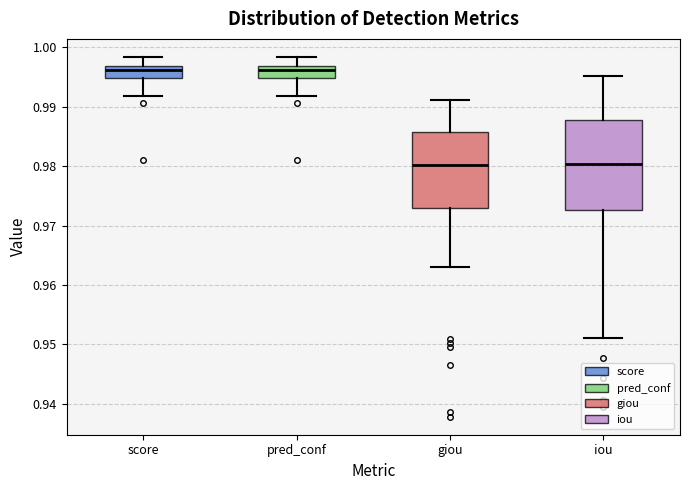

Where does the upper whisker of the box for score end on the y-axis? The values are not printed on the chart, so give them approximately, as read against the axis.

0.998